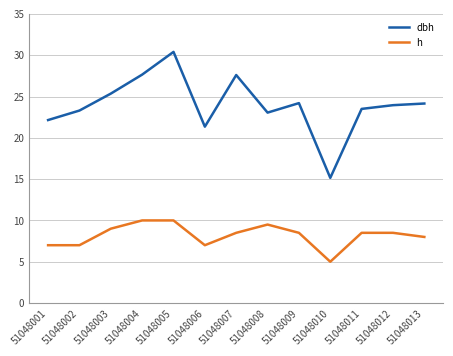

What is the minimum value shown in the chart?

5.0